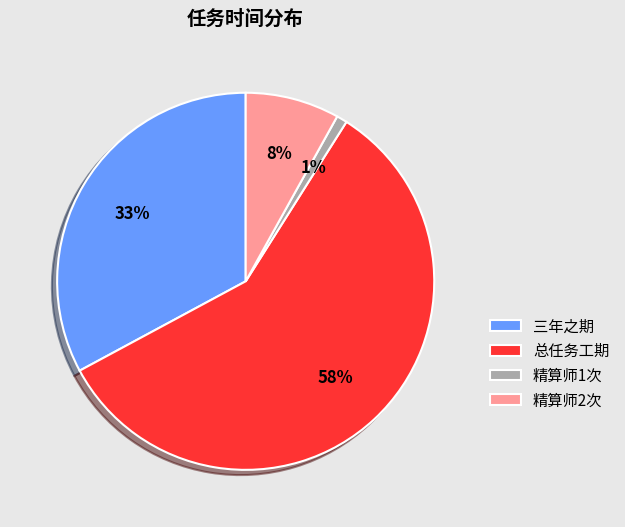

How many segments does this pie chart have?

4